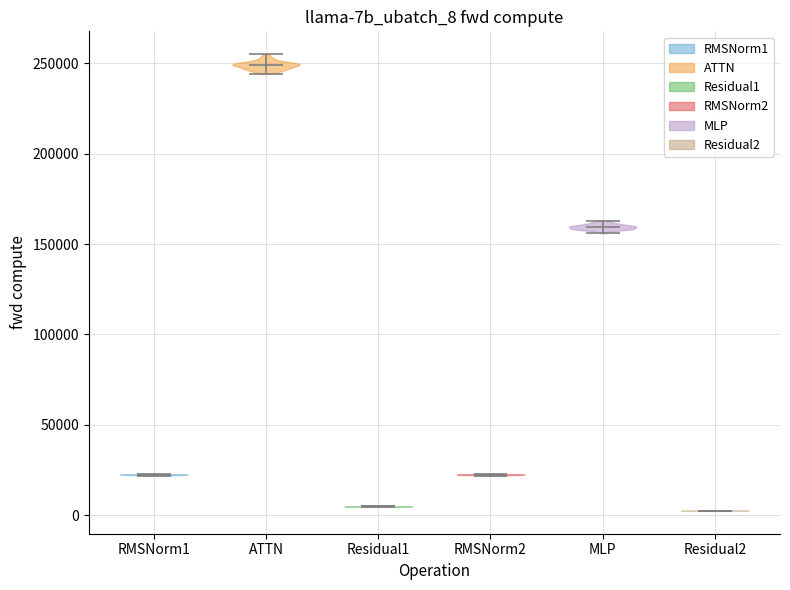

Reading left to right, read every violin against the y-axis: where its median line is, and the lowest and highest points it reaches. The values are not printed on the chart, so give them approximately, as read against the axis.

RMSNorm1: median line 20000, lowest point 20000, highest point 25000
ATTN: median line 250000, lowest point 245000, highest point 255000
Residual1: median line 5000, lowest point 5000, highest point 5000
RMSNorm2: median line 20000, lowest point 20000, highest point 25000
MLP: median line 160000, lowest point 155000, highest point 165000
Residual2: median line 0, lowest point 0, highest point 5000